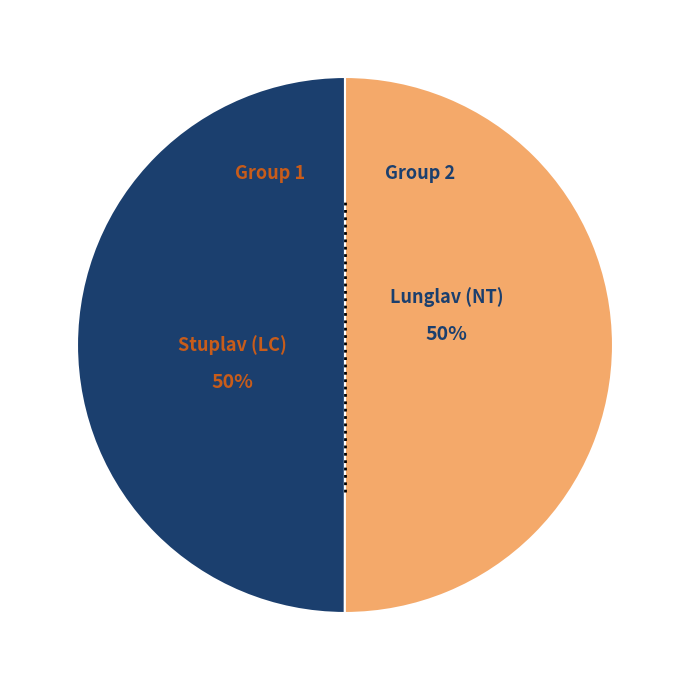

To the nearest percent, what is the average slice percentage?

50%